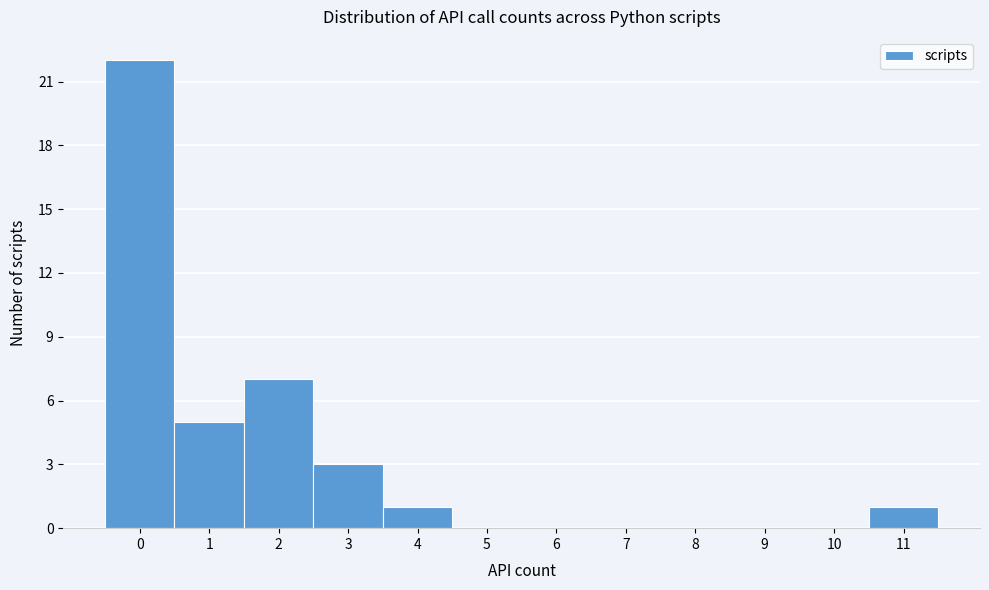

Reading left to right, transcribe this chart: for each bar, give the range it covers on the x-axis and its height. The values are not printed on the chart, so give them approximately, as read against the axis.

-0.5 to 0.5: 22
0.5 to 1.5: 5
1.5 to 2.5: 7
2.5 to 3.5: 3
3.5 to 4.5: 1
4.5 to 5.5: 0
5.5 to 6.5: 0
6.5 to 7.5: 0
7.5 to 8.5: 0
8.5 to 9.5: 0
9.5 to 10.5: 0
10.5 to 11.5: 1